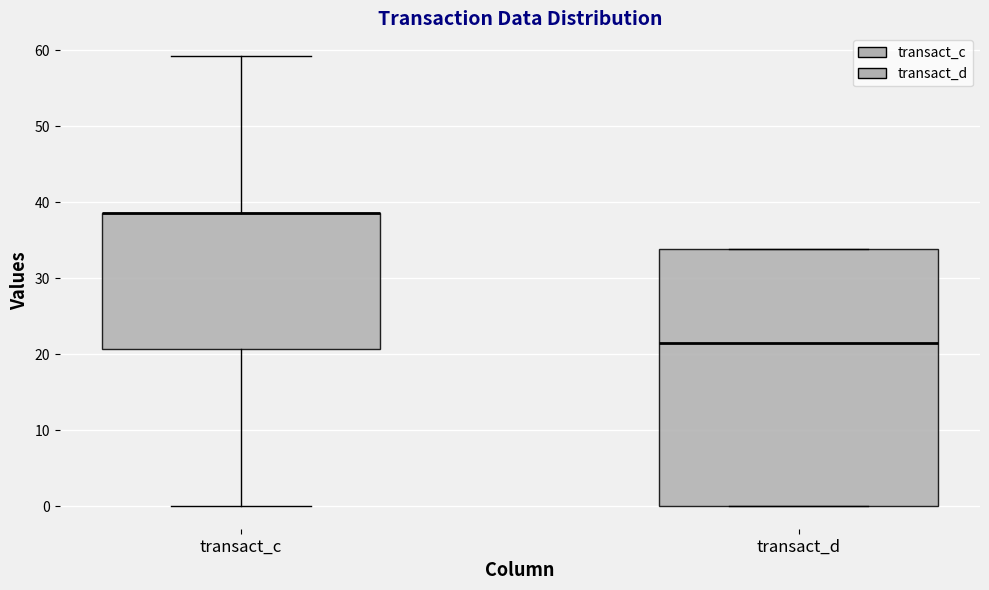

Which box is the tallest, from its lower edge to its upper edge?

transact_d